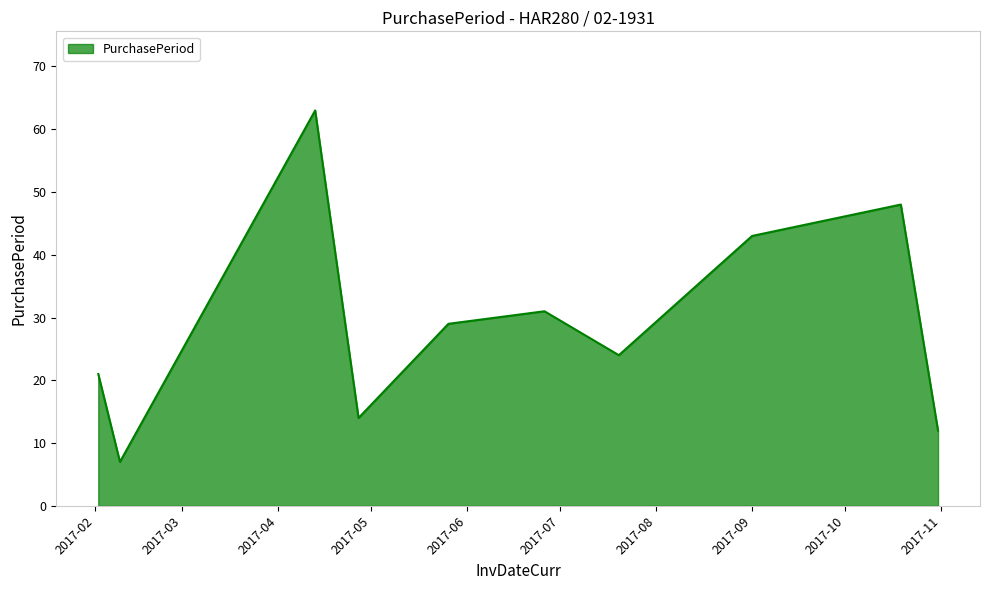

What is the average value?

29